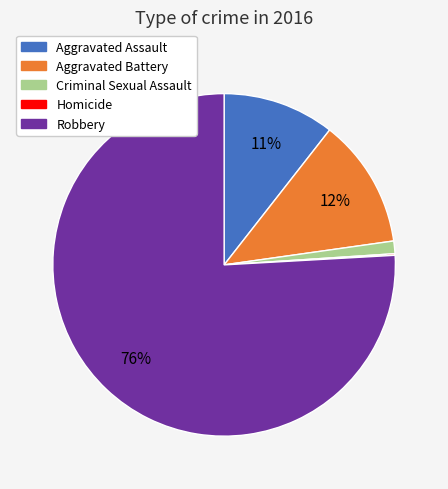

Which category has the biggest portion of the pie?

Robbery